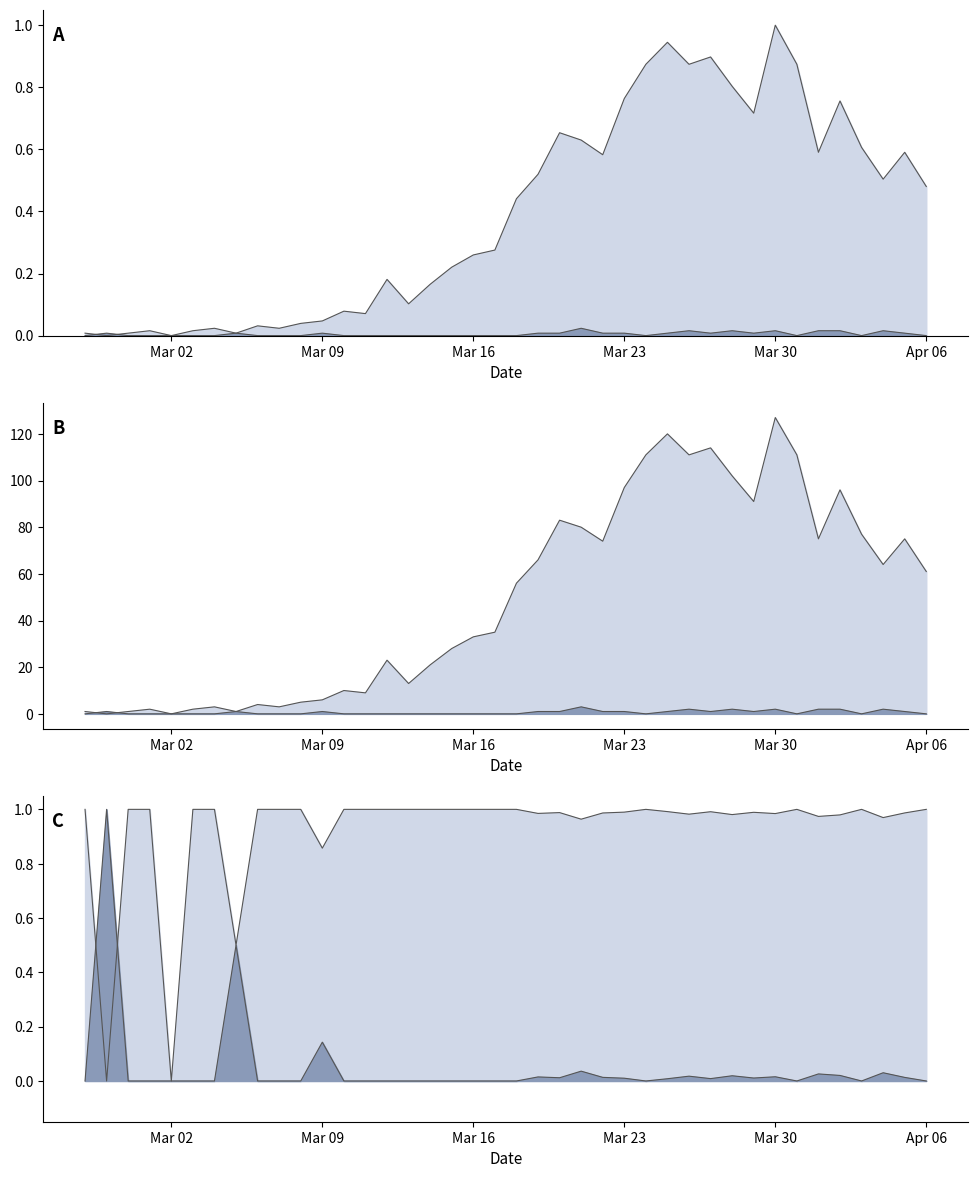

In value, how many points are lower than both neighbors (excluding endpoints)?

11